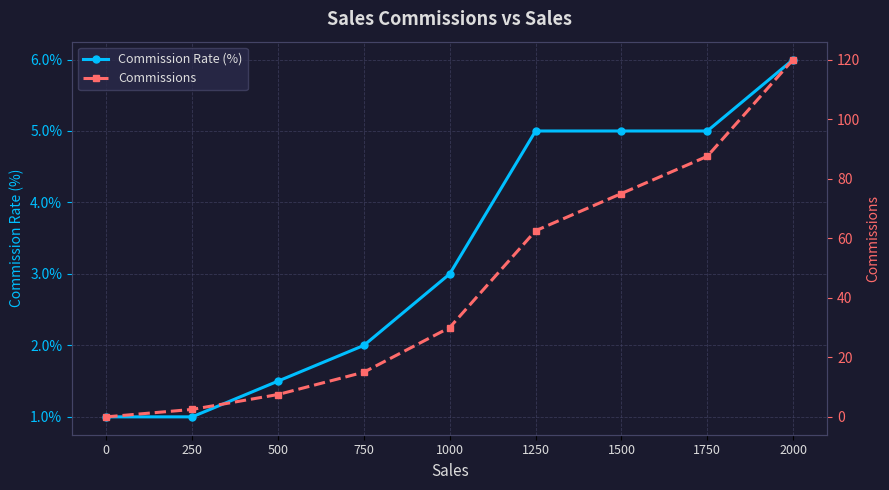

What is the total value across all series at 1000?

30.0